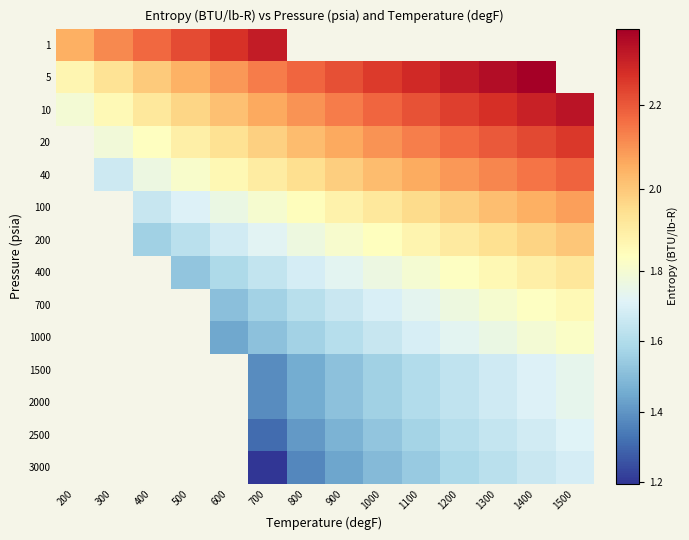

Rank the categories by 400 value from highest to lowest.

1500, 1400, 1300, 1200, 1100, 1000, 900, 800, 700, 600, 200, 300, 400, 500